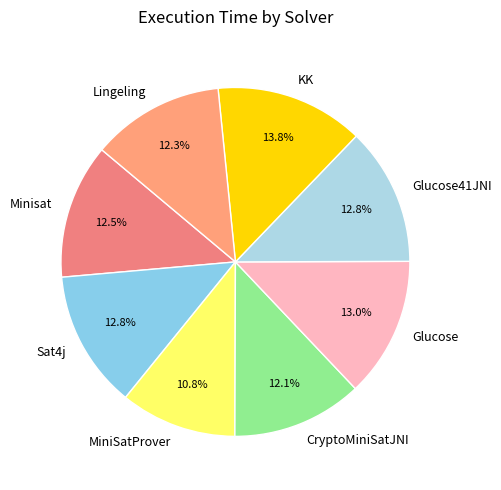

To the nearest percent, what percentage of the pie is Glucose?

13%